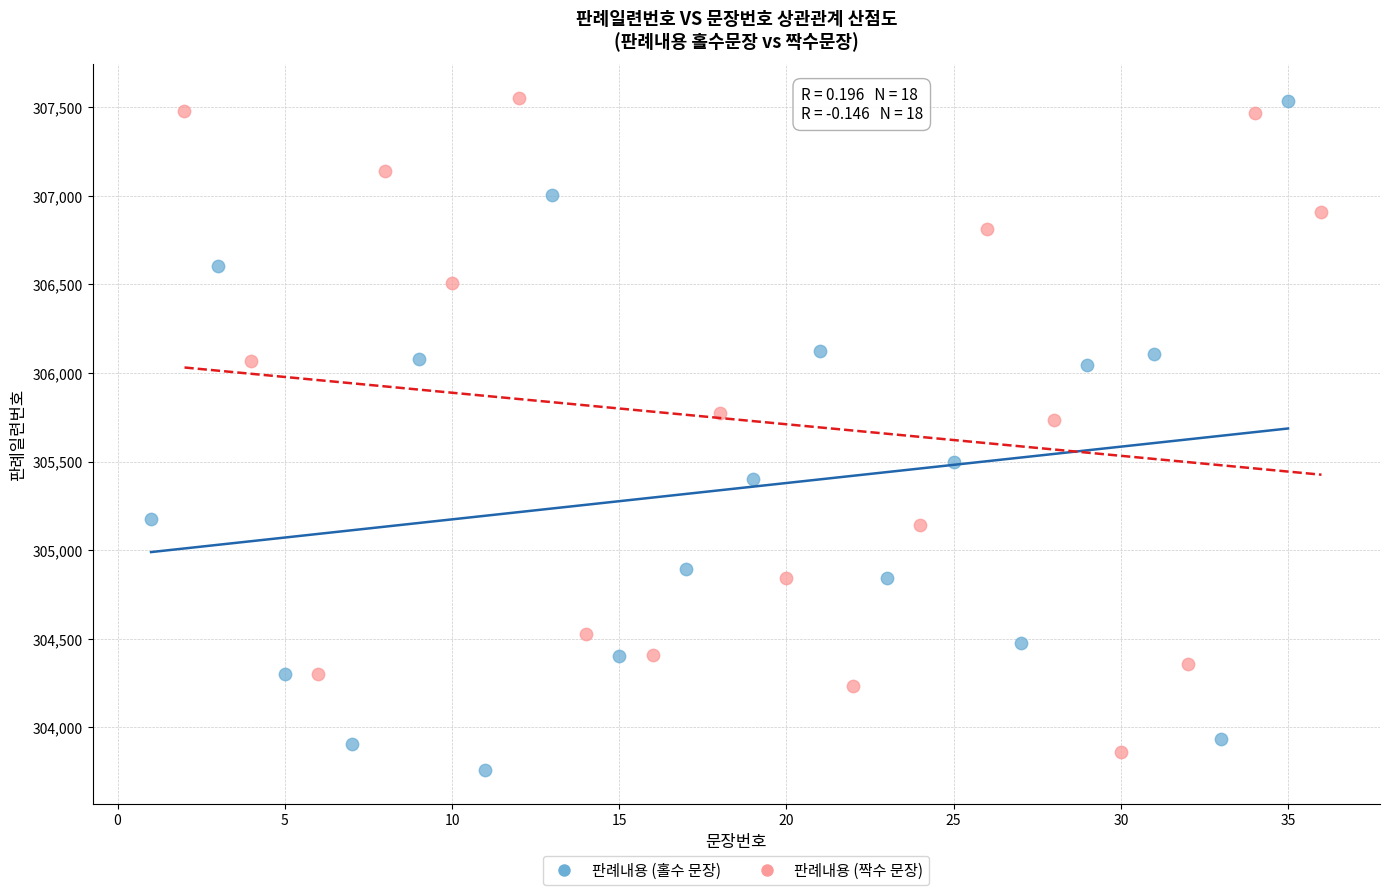

What are all the series names shown in the legend?

판례내용 (홀수 문장), 판례내용 (짝수 문장)